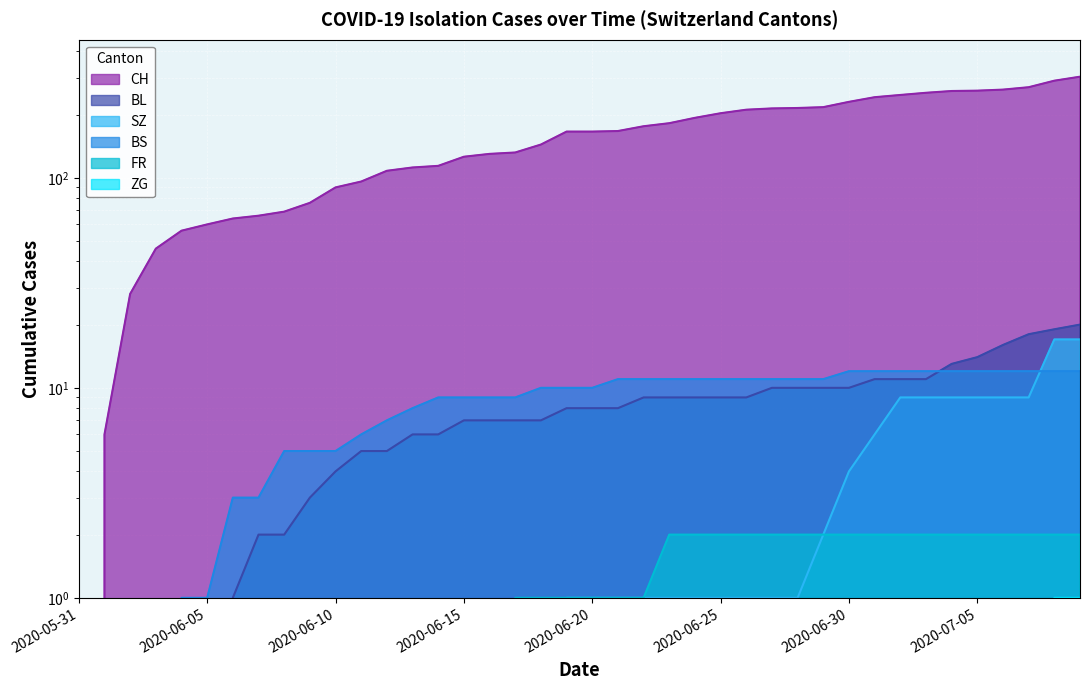

True or false: BS and CH intersect in this chart.

False